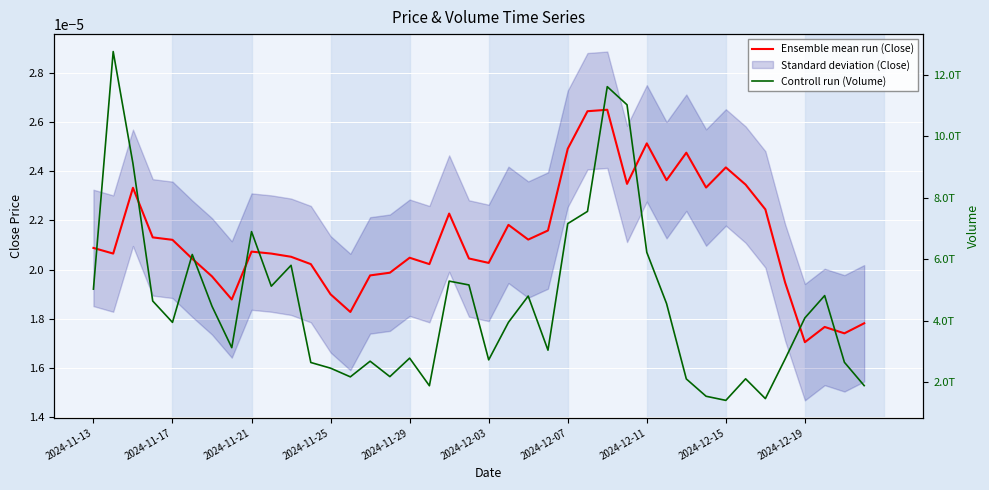

The Ensemble mean run (Close) series shows 0.0 at 38. True or false?

False